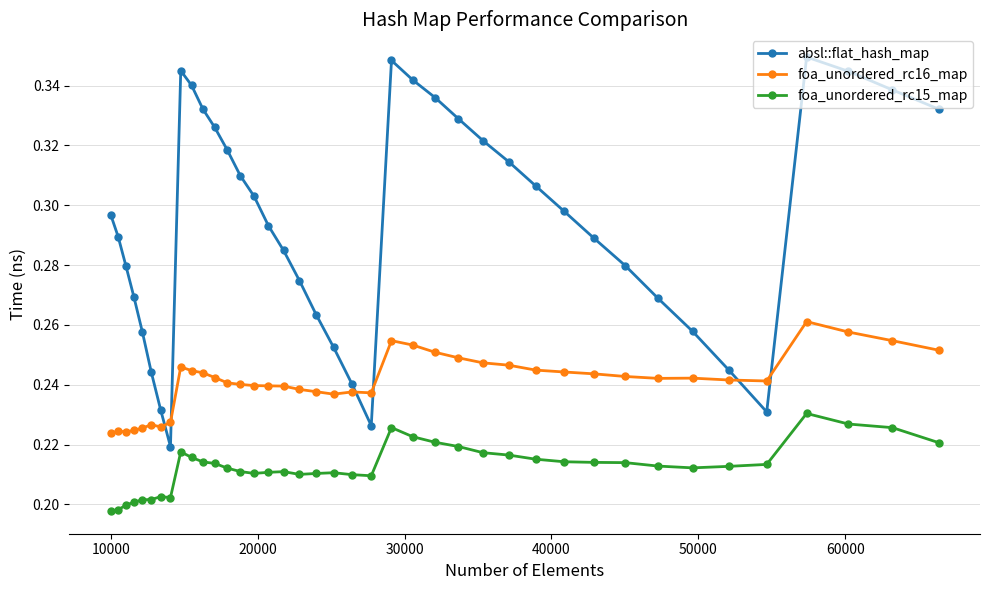

Count the foa_unordered_rc16_map values in the range 0 to 1.

40